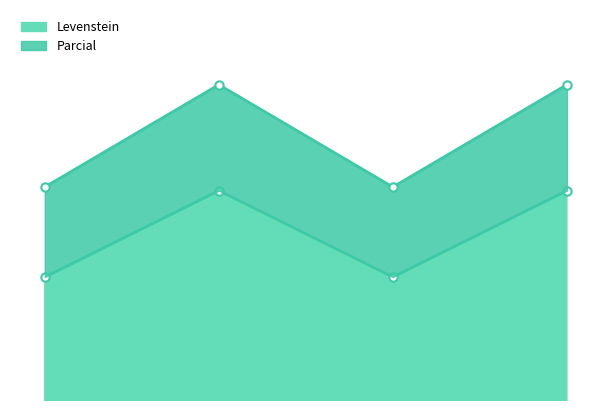

True or false: Levenstein and Parcial intersect in this chart.

False